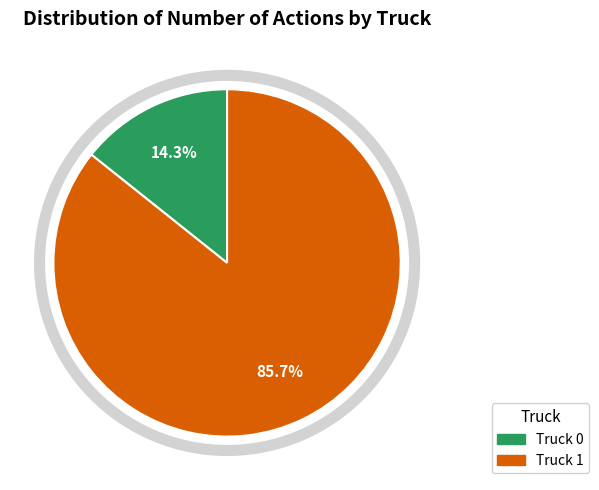

What percentage is the Truck 0 slice, to the nearest percent?

14%